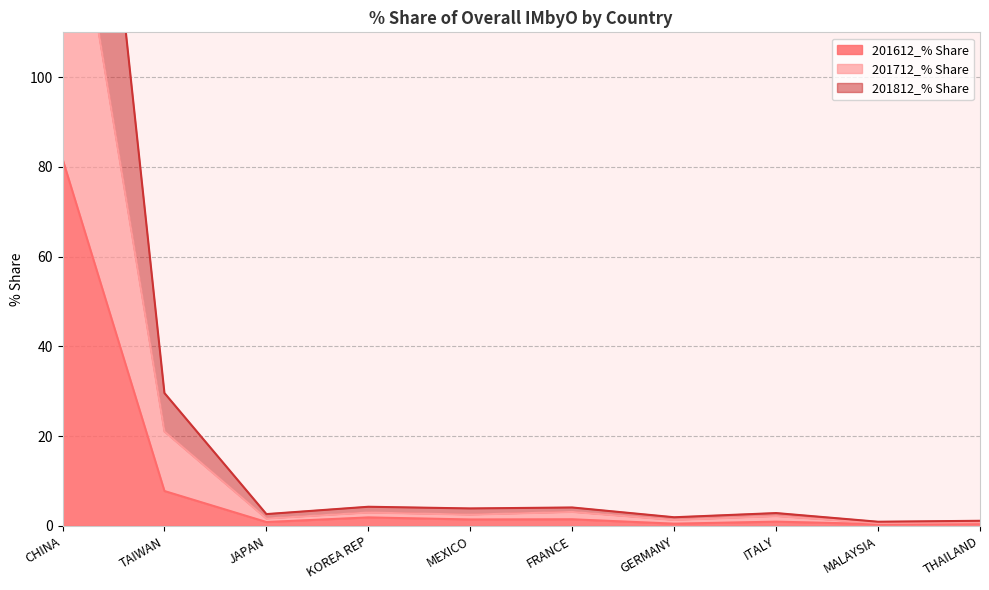

What is the total value across all series at TAIWAN?

58.4